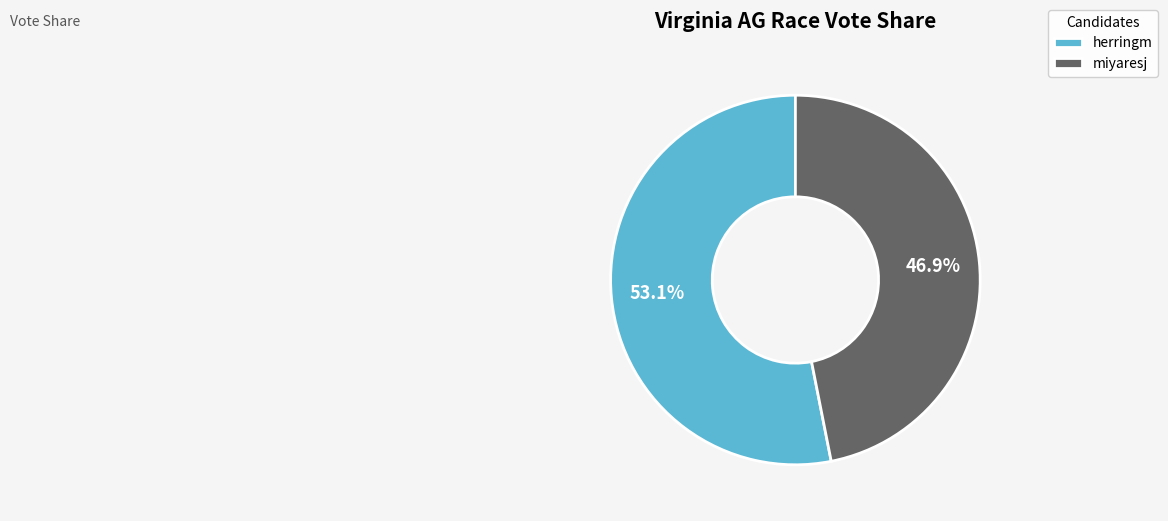

What is the smallest slice in the pie chart?

miyaresj